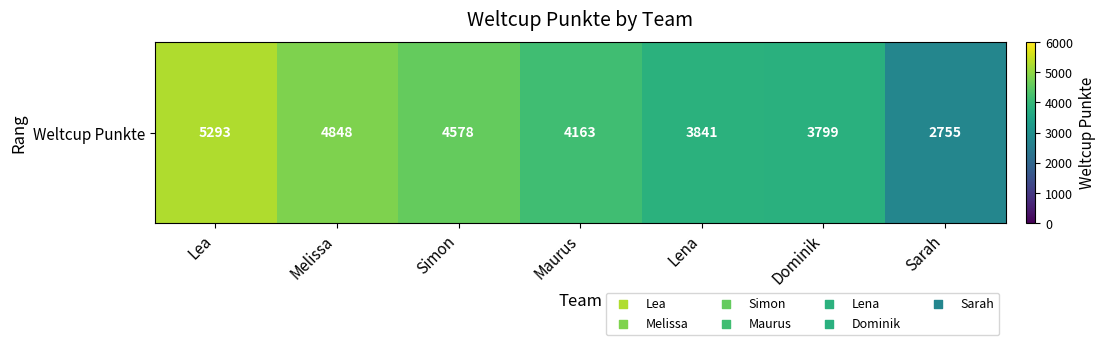

Where is the data nearest to the value 4024?

Maurus